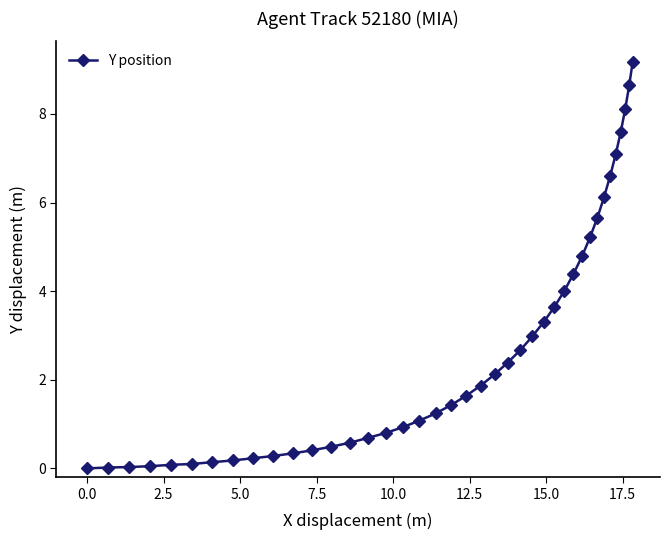

What is the sum of all values?

107.2